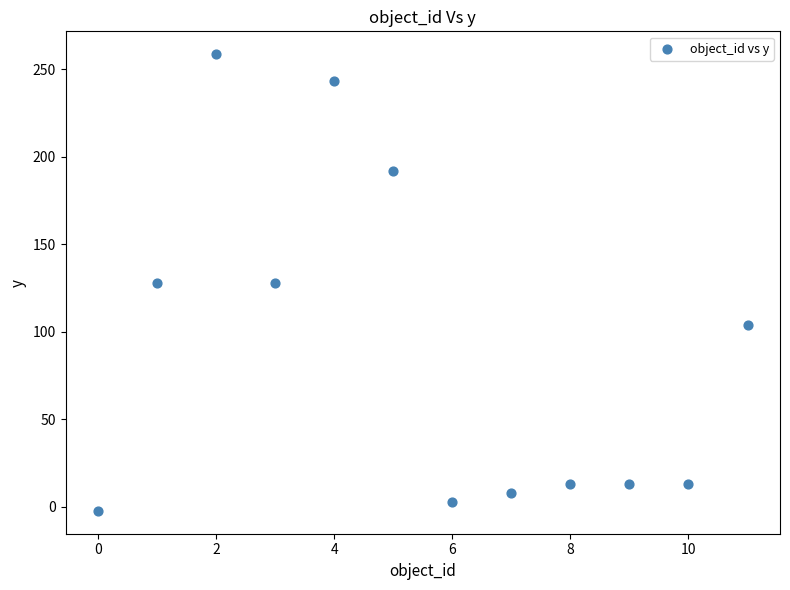

What is the range of Y values (max minus min)?

261.0